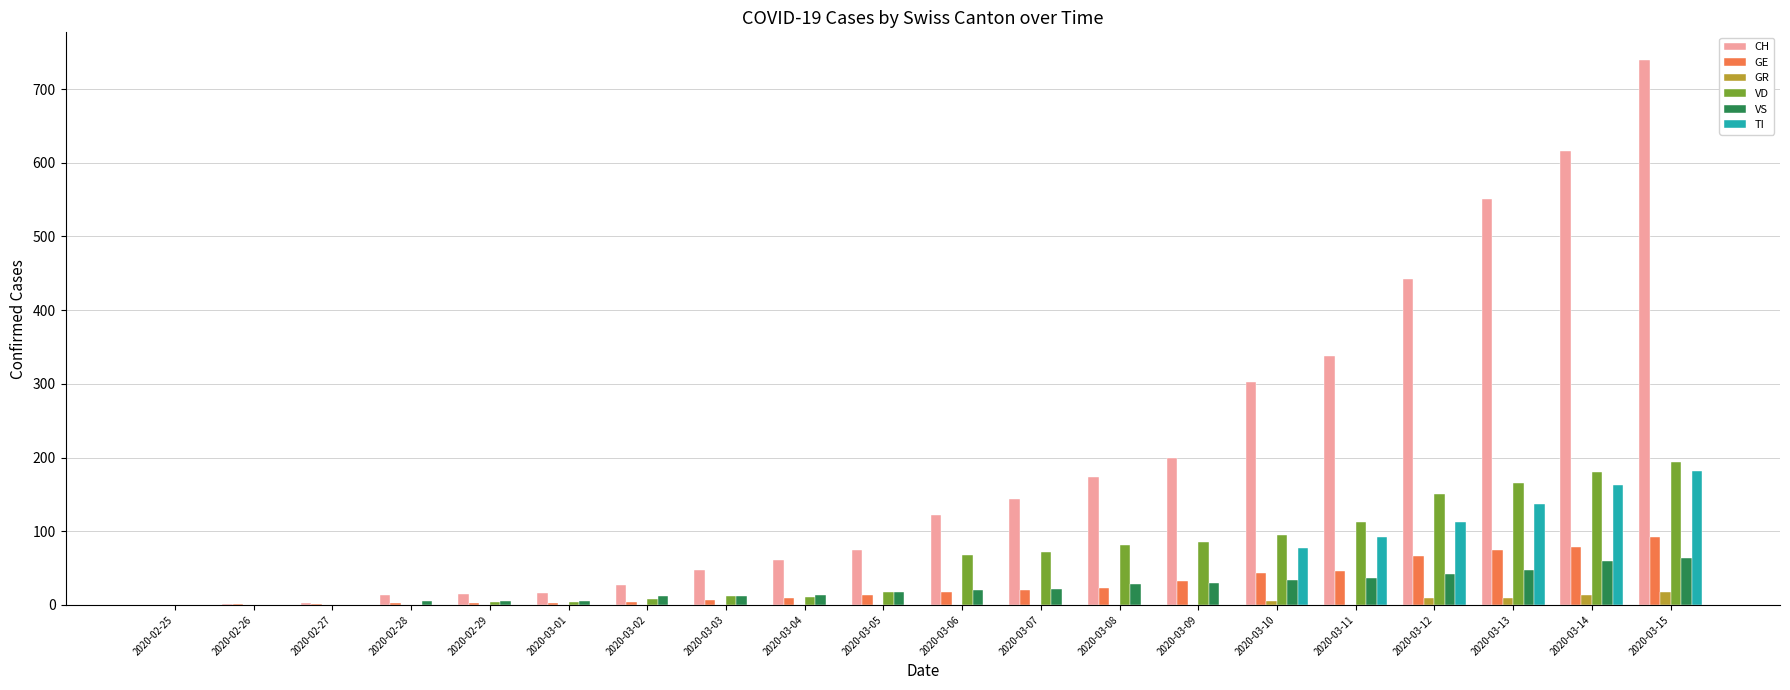

The value of GR at 2020-03-03 is 0. True or false?

True